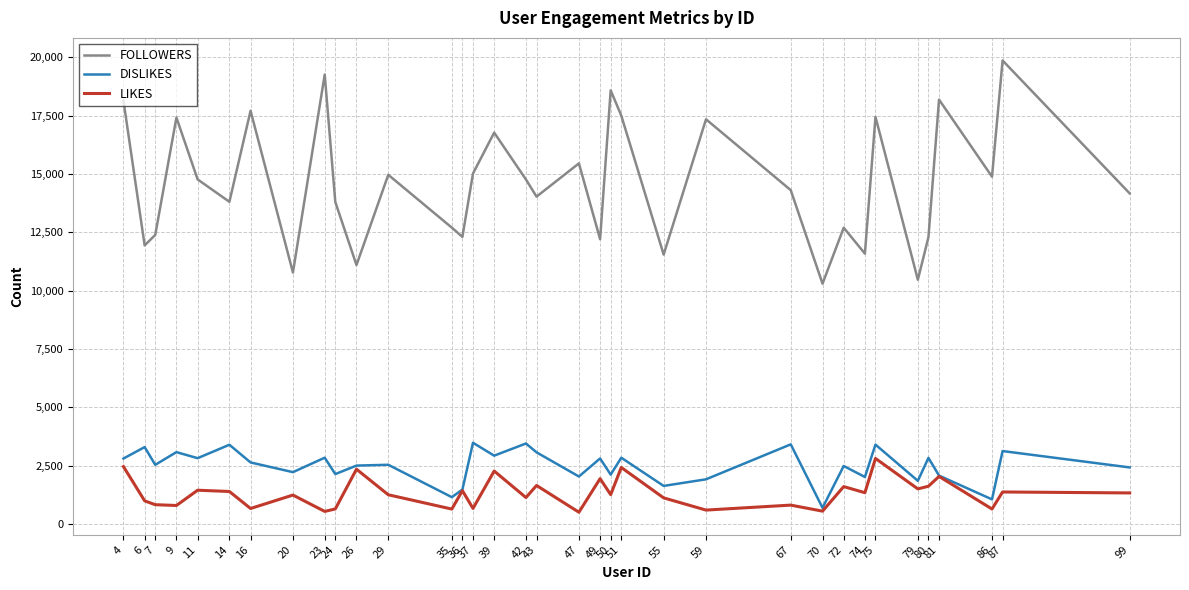

Which category has the highest value across all series?

87